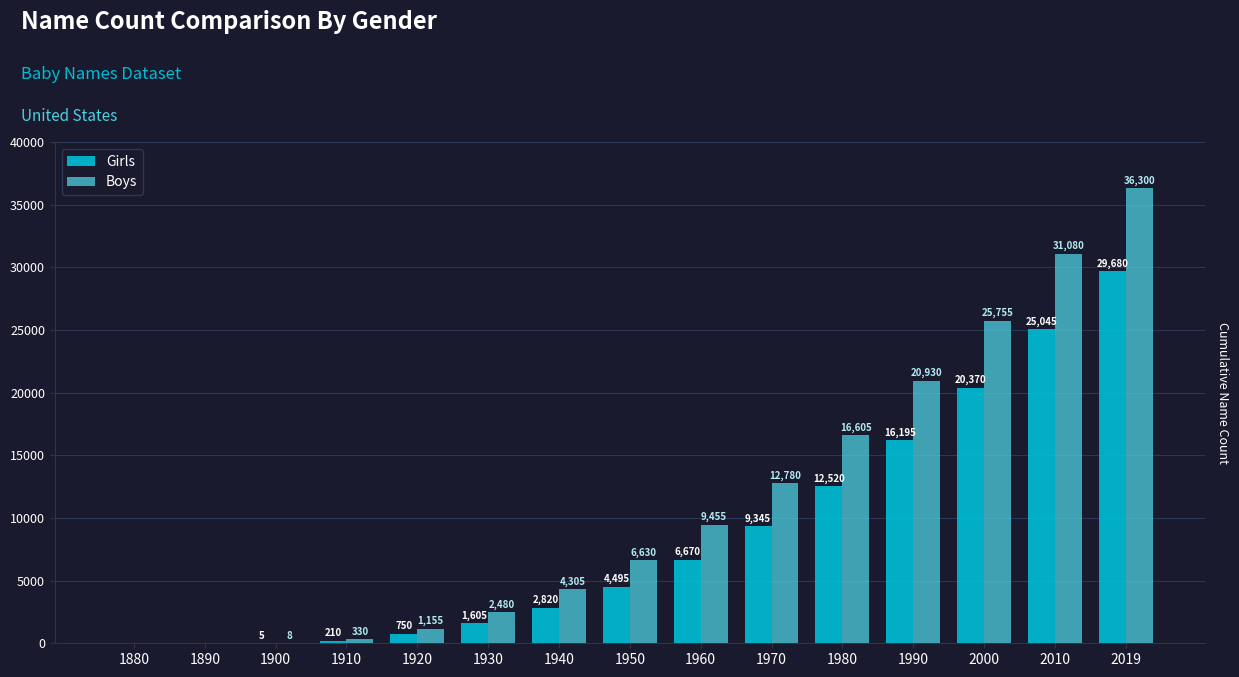

What is the sum of all Boys values?

167813